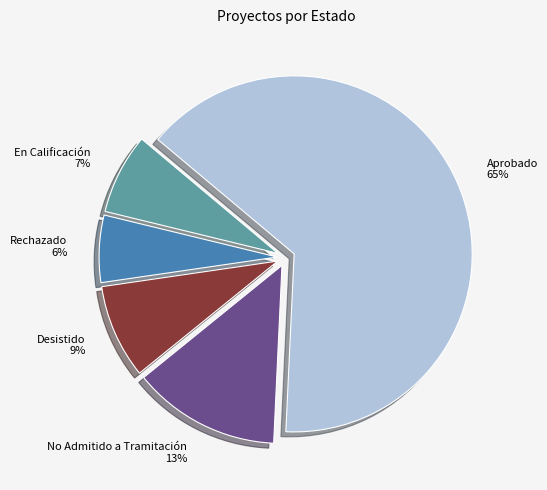

True or false: En Calificación accounts for 17% of the total.

False